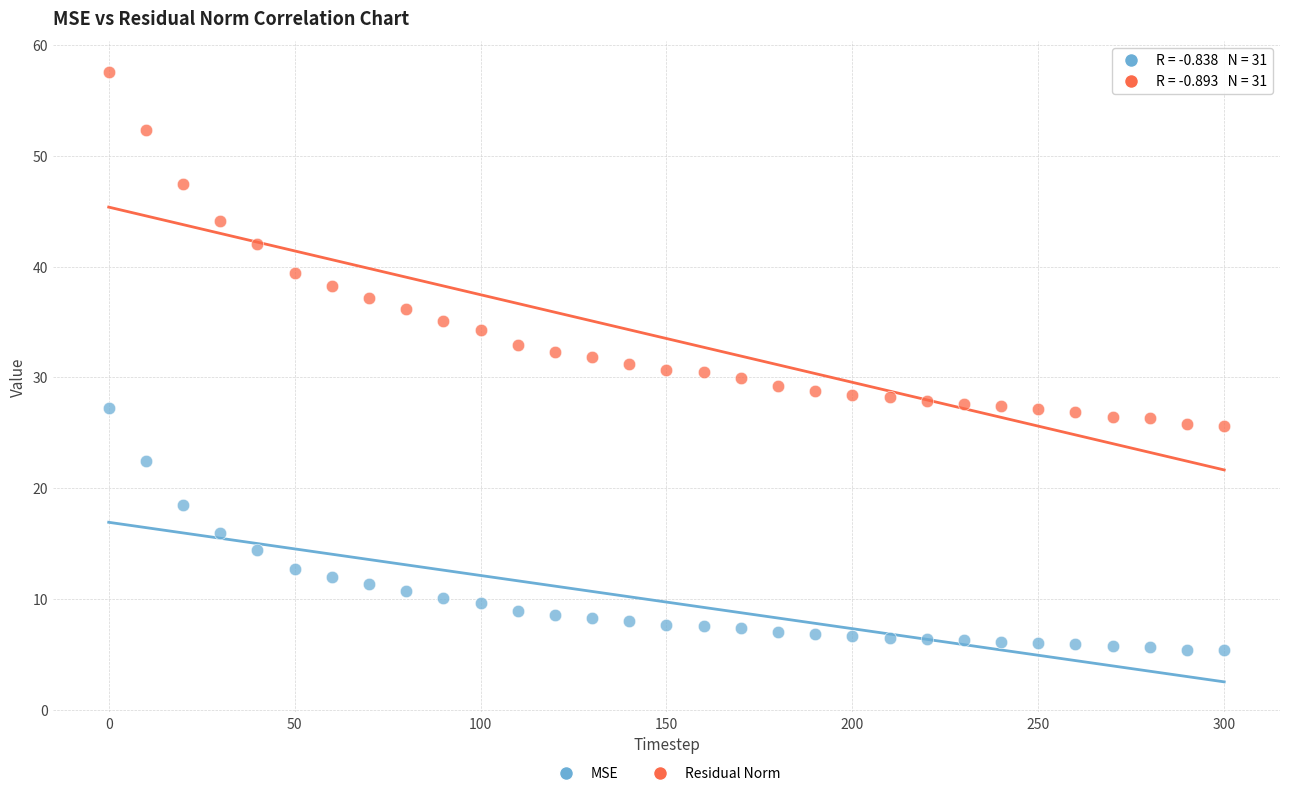

Across all data points, what is the range of X values (max minus min)?

300.0